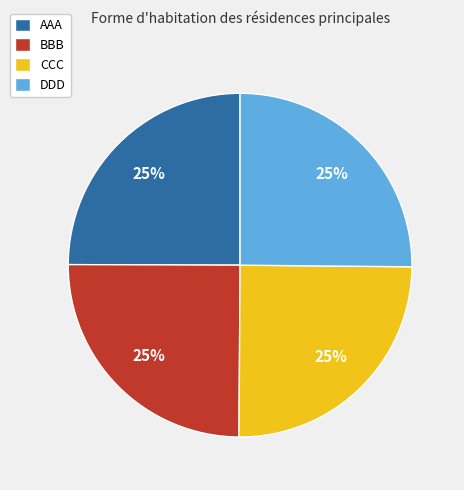

Approximately how many times larger is the value at CCC compared to AAA?

1.0